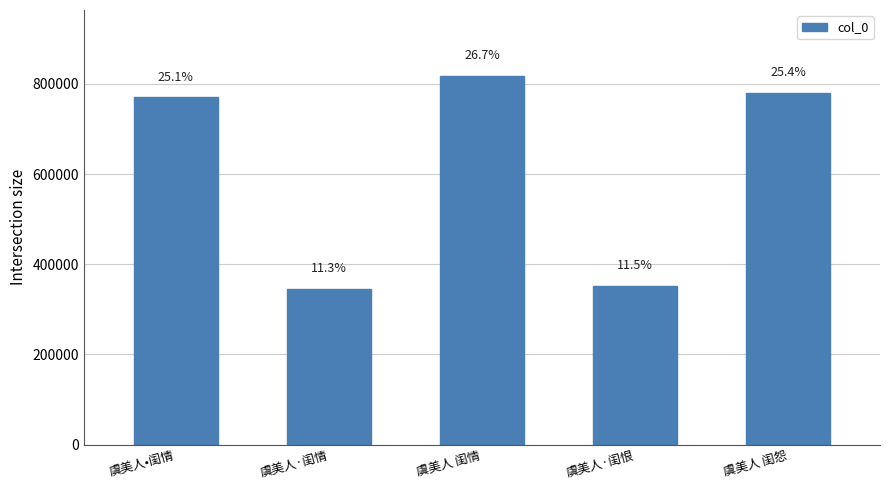

Is it true that the value at 虞美人·闺恨 is 87328?

False